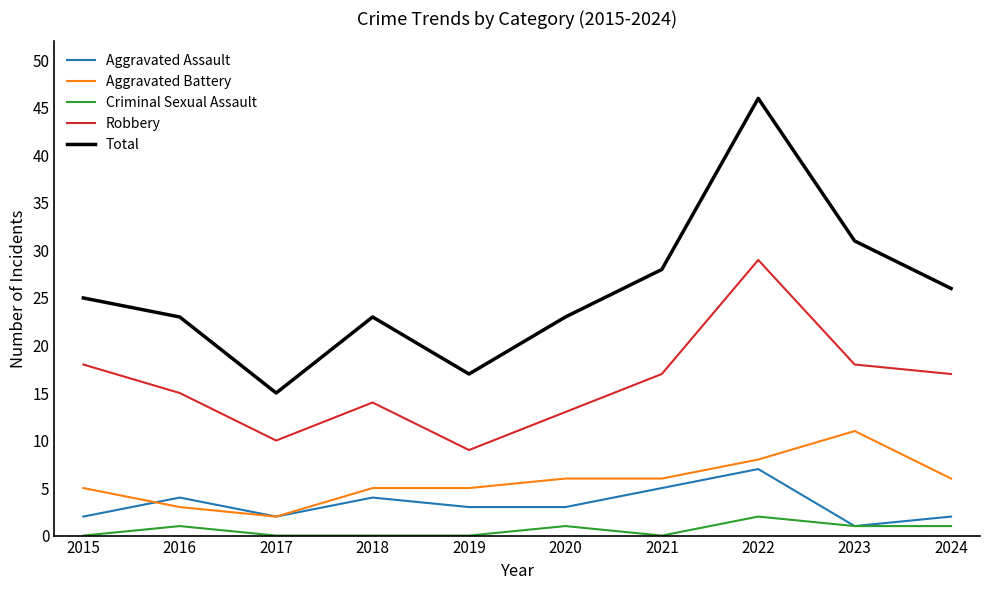

At 2018, list the series in order from smallest to largest.

Criminal Sexual Assault, Aggravated Assault, Aggravated Battery, Robbery, Total